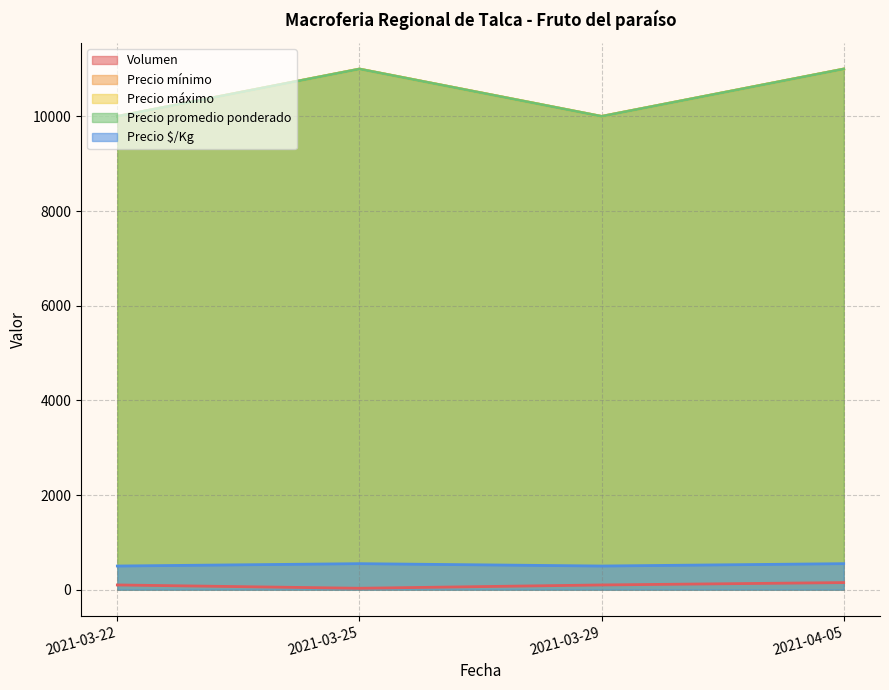

At how many categories does at least one series exceed 2120?

4